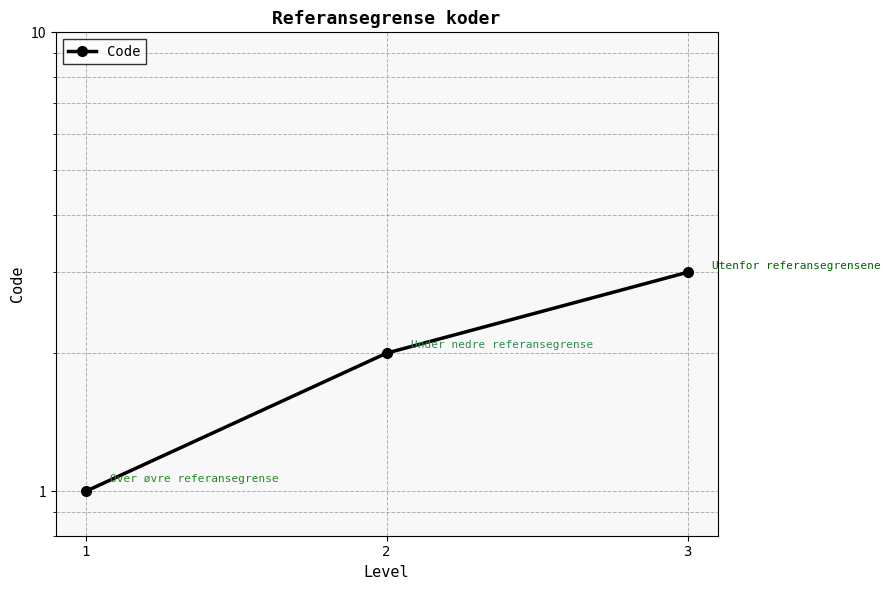

Count the number of values greater than 2.

1